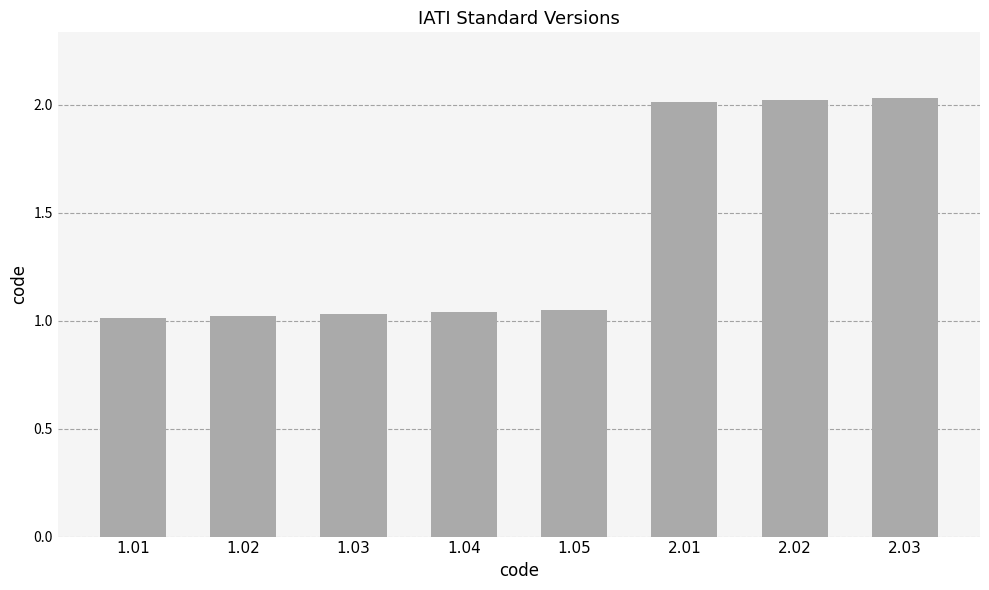

The chart shows a value of 1.0 at 1.01. True or false?

True